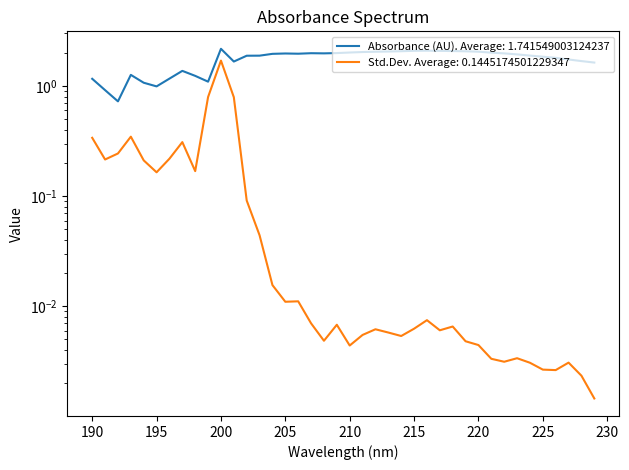

Reading right to left, extract all data points from this chart.

Absorbance (AU): 1.6	1.7	1.7	1.8	1.8	1.9	1.9	2.0	2.0	2.0	2.1	2.1	2.1	2.1	2.1	2.1	2.1	2.0	2.0	2.0	2.0	2.0	2.0	2.0	2.0	2.0	1.9	1.9	1.7	2.2	1.1	1.2	1.4	1.2	1.0	1.1	1.3	0.7	0.9	1.2
Std.Dev.: 0.0	0.0	0.0	0.0	0.0	0.0	0.0	0.0	0.0	0.0	0.0	0.0	0.0	0.0	0.0	0.0	0.0	0.0	0.0	0.0	0.0	0.0	0.0	0.0	0.0	0.0	0.0	0.1	0.8	1.7	0.8	0.2	0.3	0.2	0.2	0.2	0.3	0.2	0.2	0.3